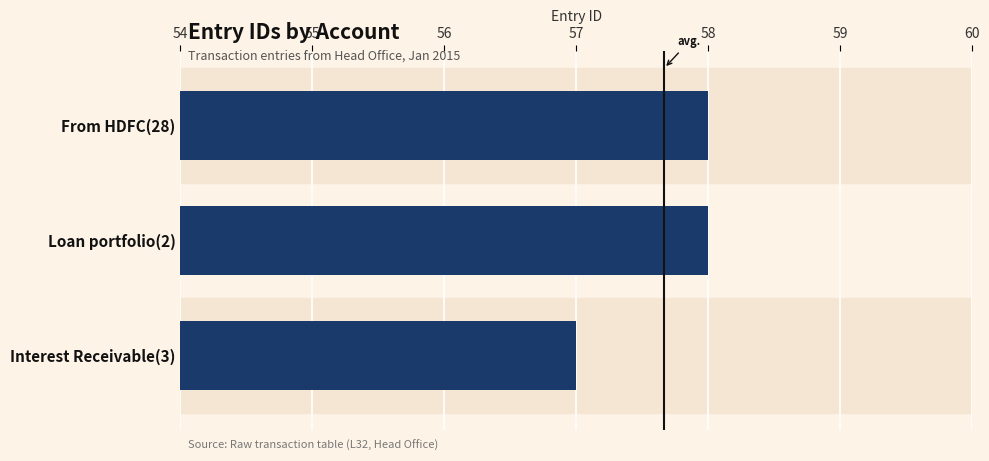

What is the greatest value displayed?

58